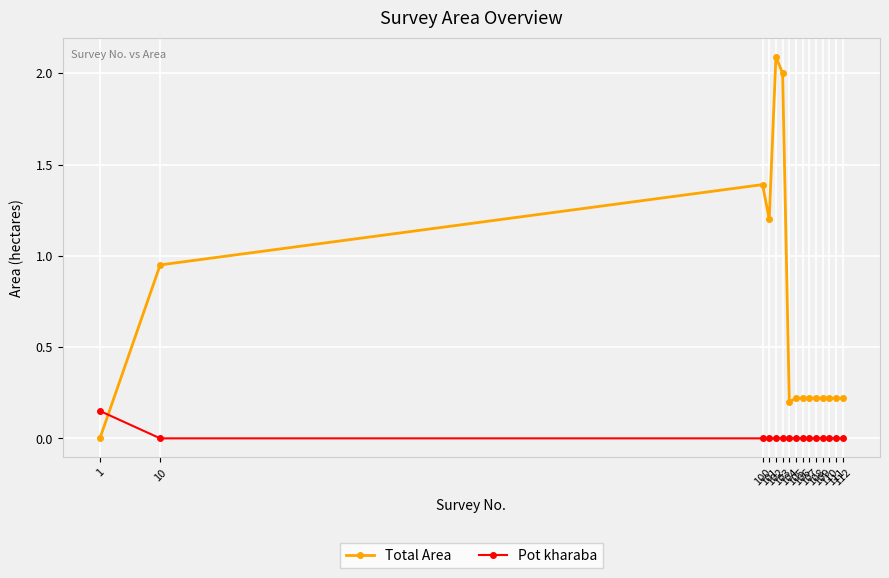

What is the difference between the highest and lowest values at 107?

0.2